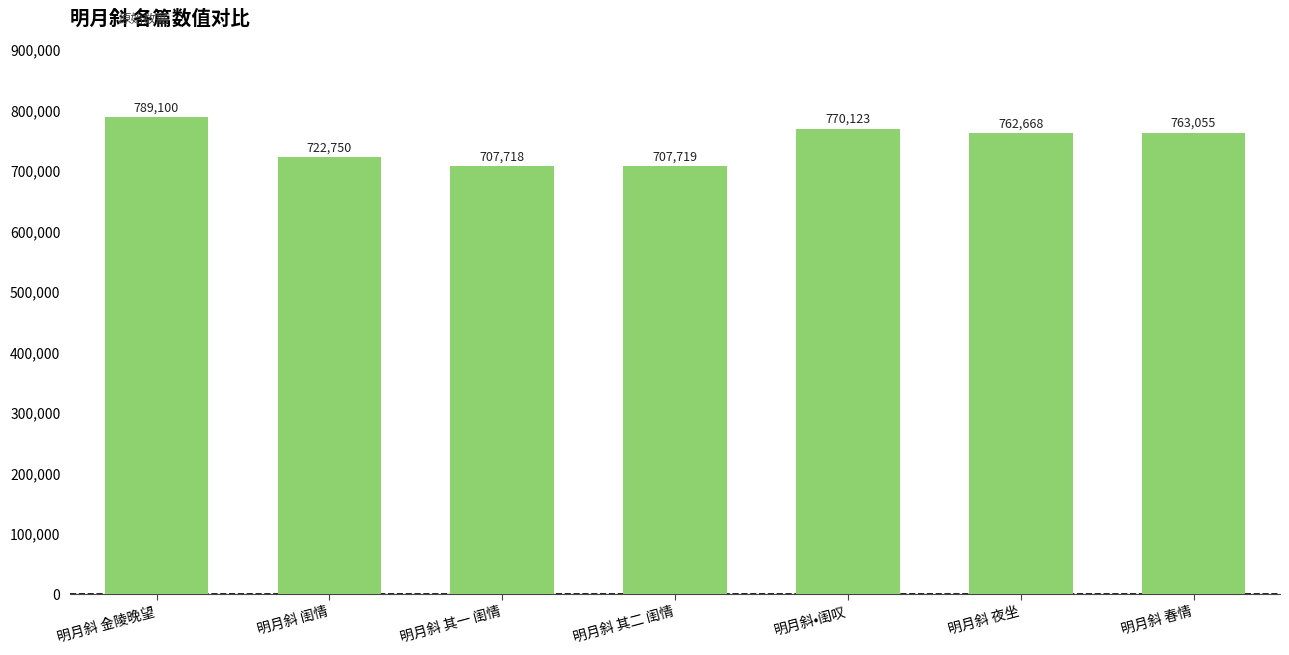

What is the sum of the values at 明月斜 闺情 and 明月斜•闺叹?

1492873